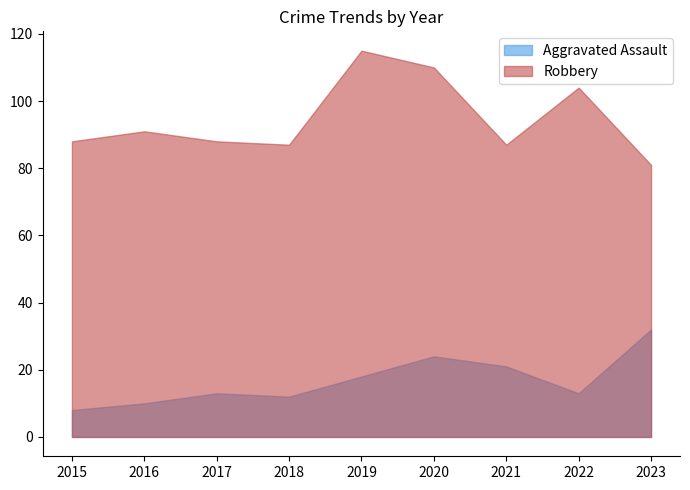

At which category is the sum across all series the highest?

2020